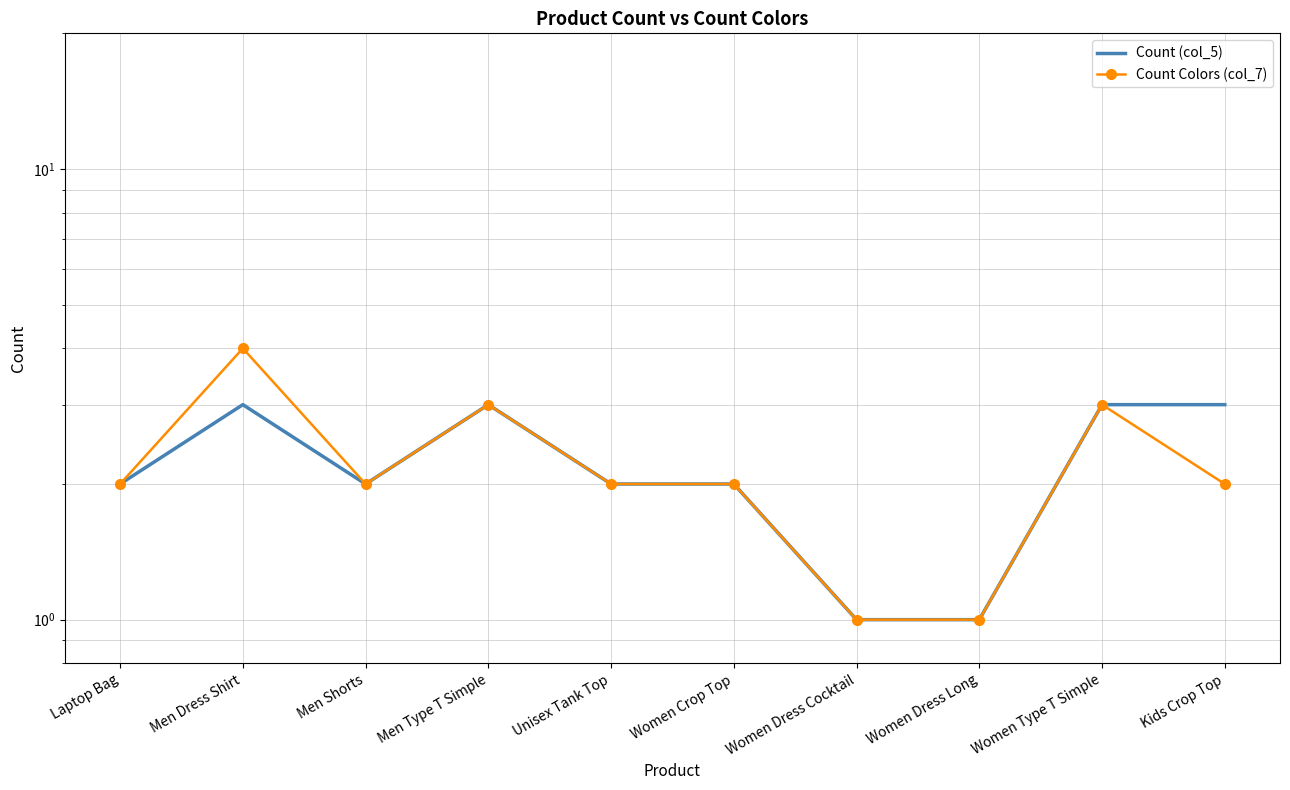

What is the maximum value shown in the chart?

4